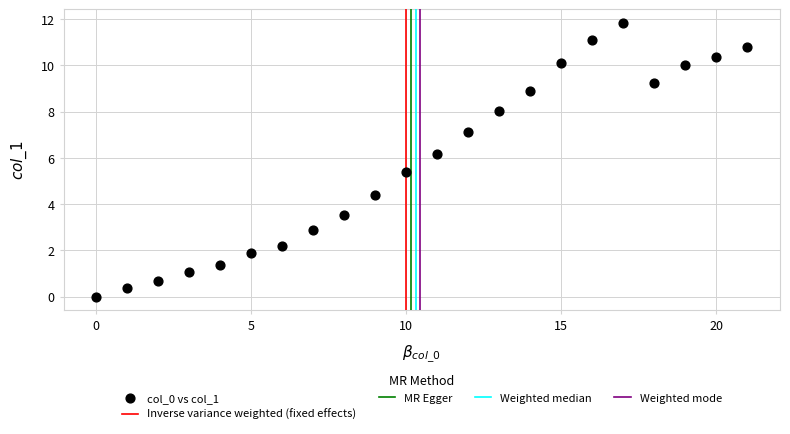

What is the range of Y values (max minus min)?

11.8